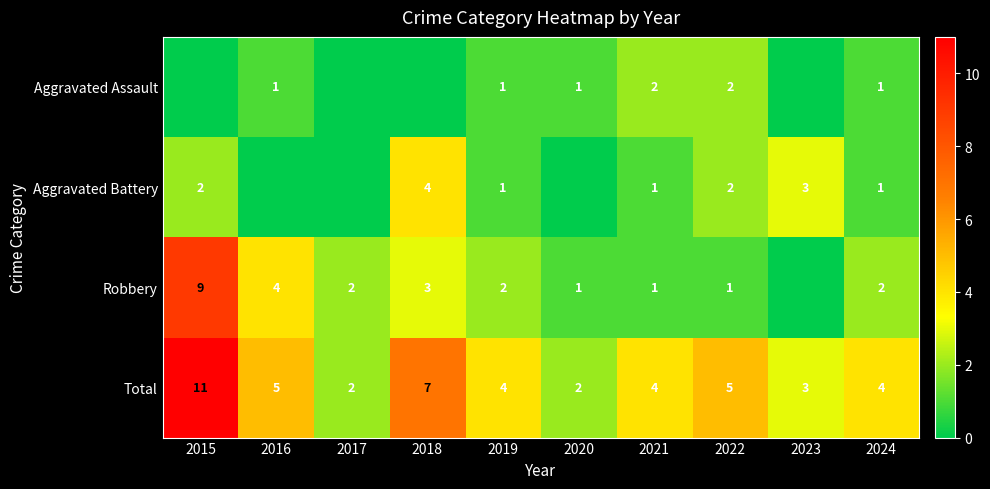

The Robbery series shows 2 at 2021. True or false?

False